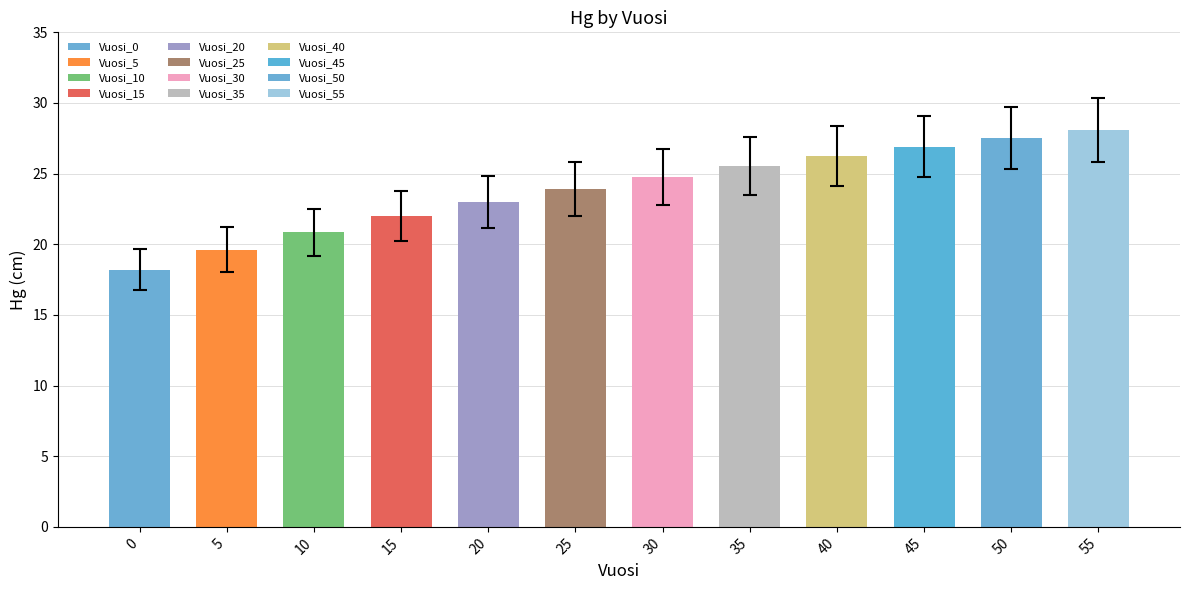

List the labels in order of value, largest first.

55, 50, 45, 40, 35, 30, 25, 20, 15, 10, 5, 0